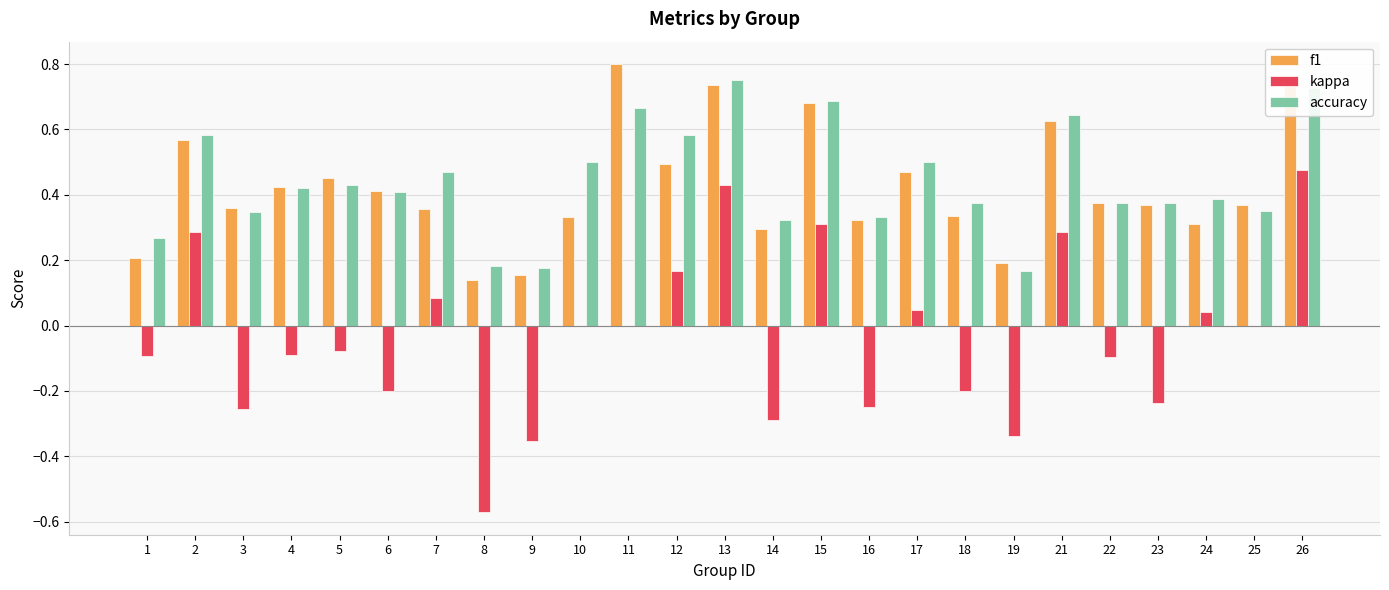

What is the sum of all f1 values?

10.5